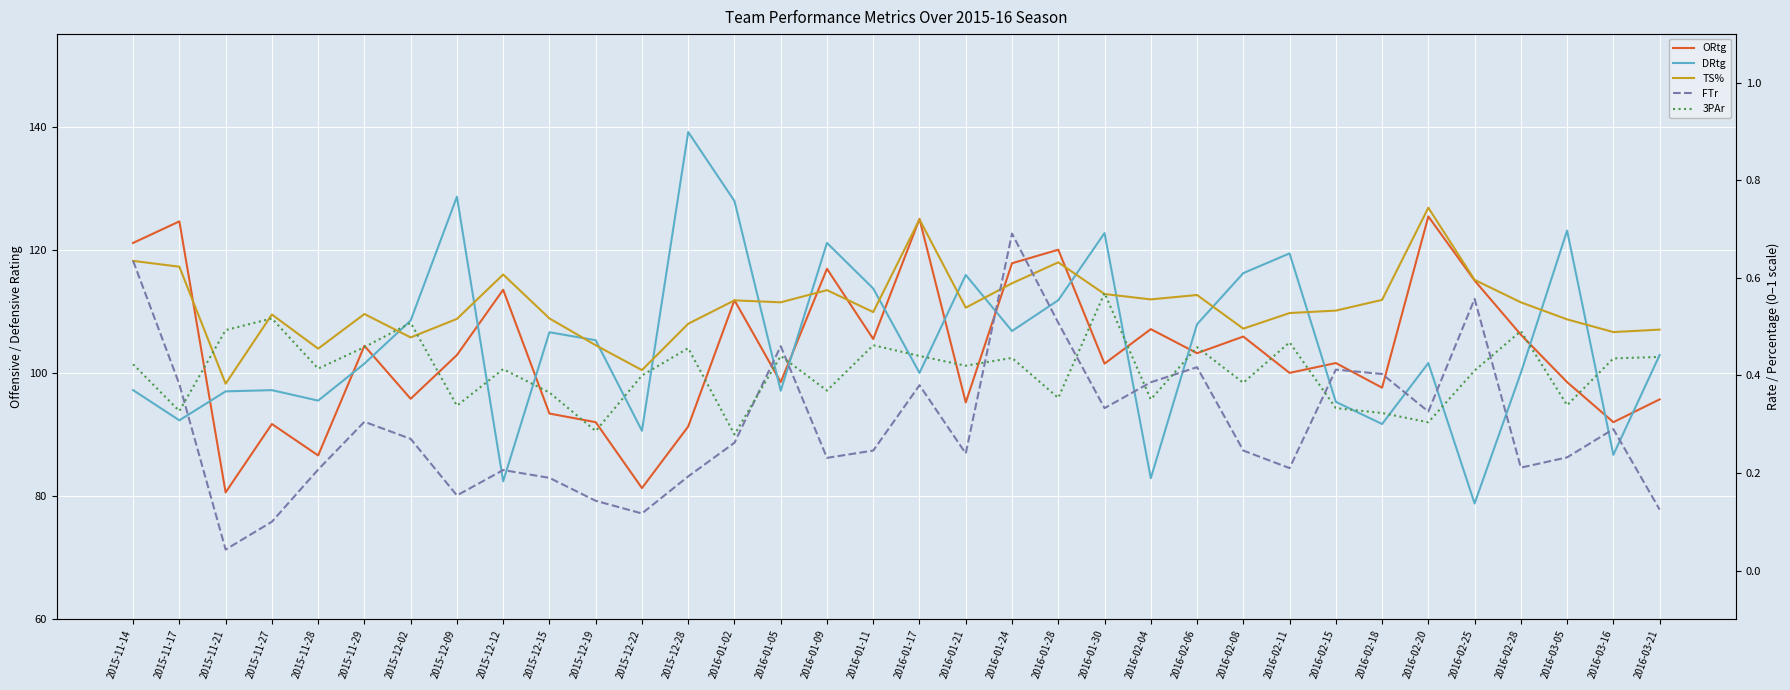

Reading left to right, list all the values displayed in this chart.

ORtg: 2015-11-14=121.1	2015-11-17=124.6	2015-11-21=80.6	2015-11-27=91.7	2015-11-28=86.6	2015-11-29=104.4	2015-12-02=95.8	2015-12-09=102.9	2015-12-12=113.5	2015-12-15=93.4	2015-12-19=92.0	2015-12-22=81.3	2015-12-28=91.3	2016-01-02=111.8	2016-01-05=98.5	2016-01-09=116.9	2016-01-11=105.5	2016-01-17=125.0	2016-01-21=95.2	2016-01-24=117.8	2016-01-28=120.0	2016-01-30=101.5	2016-02-04=107.1	2016-02-06=103.2	2016-02-08=105.9	2016-02-11=100.0	2016-02-15=101.6	2016-02-18=97.6	2016-02-20=125.4	2016-02-25=115.0	2016-02-28=106.2	2016-03-05=98.5	2016-03-16=92.0	2016-03-21=95.7
DRtg: 2015-11-14=97.2	2015-11-17=92.3	2015-11-21=97.0	2015-11-27=97.2	2015-11-28=95.5	2015-11-29=101.5	2015-12-02=108.5	2015-12-09=128.6	2015-12-12=82.4	2015-12-15=106.6	2015-12-19=105.3	2015-12-22=90.6	2015-12-28=139.1	2016-01-02=127.9	2016-01-05=97.1	2016-01-09=121.1	2016-01-11=113.7	2016-01-17=100.0	2016-01-21=115.9	2016-01-24=106.8	2016-01-28=111.8	2016-01-30=122.7	2016-02-04=82.9	2016-02-06=107.9	2016-02-08=116.2	2016-02-11=119.4	2016-02-15=95.3	2016-02-18=91.7	2016-02-20=101.6	2016-02-25=78.8	2016-02-28=100.0	2016-03-05=123.1	2016-03-16=86.7	2016-03-21=102.9
TS%: 2015-11-14=0.6	2015-11-17=0.6	2015-11-21=0.4	2015-11-27=0.5	2015-11-28=0.5	2015-11-29=0.5	2015-12-02=0.5	2015-12-09=0.5	2015-12-12=0.6	2015-12-15=0.5	2015-12-19=0.5	2015-12-22=0.4	2015-12-28=0.5	2016-01-02=0.6	2016-01-05=0.6	2016-01-09=0.6	2016-01-11=0.5	2016-01-17=0.7	2016-01-21=0.5	2016-01-24=0.6	2016-01-28=0.6	2016-01-30=0.6	2016-02-04=0.6	2016-02-06=0.6	2016-02-08=0.5	2016-02-11=0.5	2016-02-15=0.5	2016-02-18=0.6	2016-02-20=0.7	2016-02-25=0.6	2016-02-28=0.6	2016-03-05=0.5	2016-03-16=0.5	2016-03-21=0.5
FTr: 2015-11-14=0.6	2015-11-17=0.4	2015-11-21=0.0	2015-11-27=0.1	2015-11-28=0.2	2015-11-29=0.3	2015-12-02=0.3	2015-12-09=0.2	2015-12-12=0.2	2015-12-15=0.2	2015-12-19=0.1	2015-12-22=0.1	2015-12-28=0.2	2016-01-02=0.3	2016-01-05=0.5	2016-01-09=0.2	2016-01-11=0.2	2016-01-17=0.4	2016-01-21=0.2	2016-01-24=0.7	2016-01-28=0.5	2016-01-30=0.3	2016-02-04=0.4	2016-02-06=0.4	2016-02-08=0.2	2016-02-11=0.2	2016-02-15=0.4	2016-02-18=0.4	2016-02-20=0.3	2016-02-25=0.6	2016-02-28=0.2	2016-03-05=0.2	2016-03-16=0.3	2016-03-21=0.1
3PAr: 2015-11-14=0.4	2015-11-17=0.3	2015-11-21=0.5	2015-11-27=0.5	2015-11-28=0.4	2015-11-29=0.5	2015-12-02=0.5	2015-12-09=0.3	2015-12-12=0.4	2015-12-15=0.4	2015-12-19=0.3	2015-12-22=0.4	2015-12-28=0.5	2016-01-02=0.3	2016-01-05=0.4	2016-01-09=0.4	2016-01-11=0.5	2016-01-17=0.4	2016-01-21=0.4	2016-01-24=0.4	2016-01-28=0.4	2016-01-30=0.6	2016-02-04=0.4	2016-02-06=0.5	2016-02-08=0.4	2016-02-11=0.5	2016-02-15=0.3	2016-02-18=0.3	2016-02-20=0.3	2016-02-25=0.4	2016-02-28=0.5	2016-03-05=0.3	2016-03-16=0.4	2016-03-21=0.4